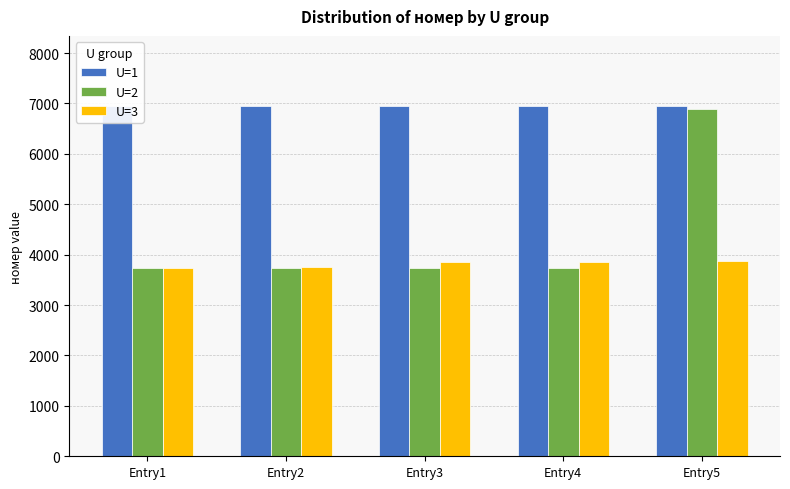

What is the maximum value for U=3?

3866